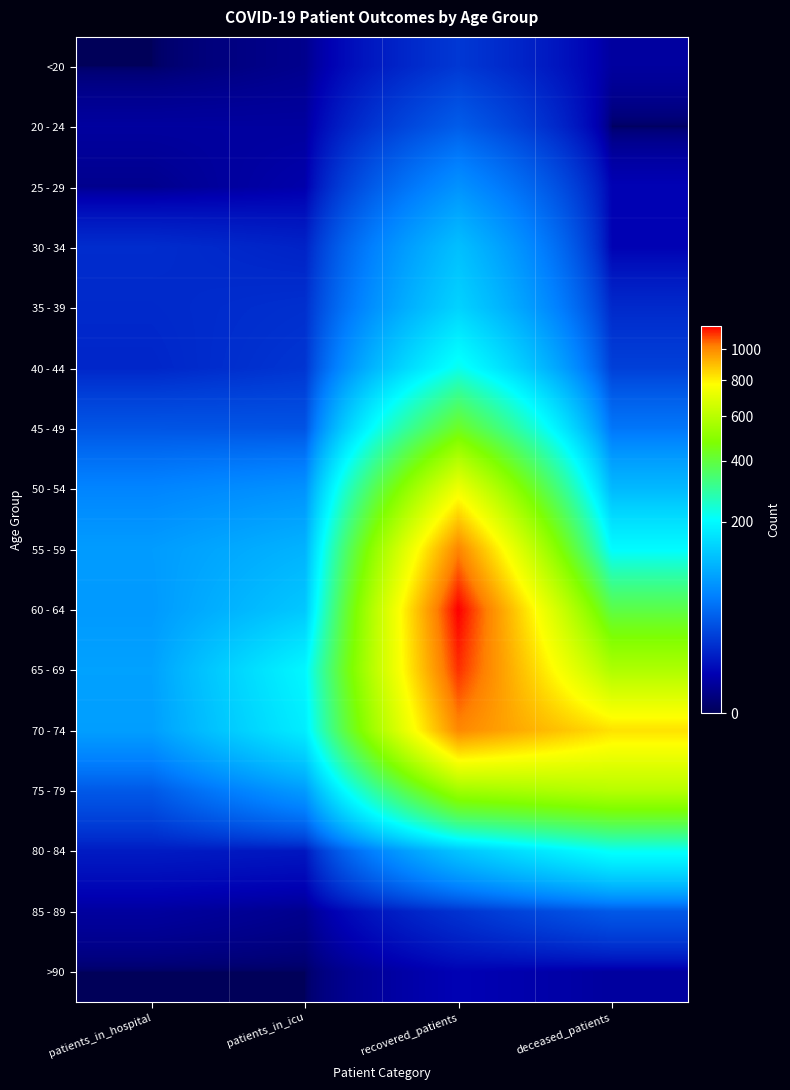

At patients_in_icu, list the series in order from smallest to largest.

>90, <20, 85 - 89, 20 - 24, 25 - 29, 80 - 84, 30 - 34, 35 - 39, 40 - 44, 45 - 49, 50 - 54, 75 - 79, 55 - 59, 60 - 64, 70 - 74, 65 - 69